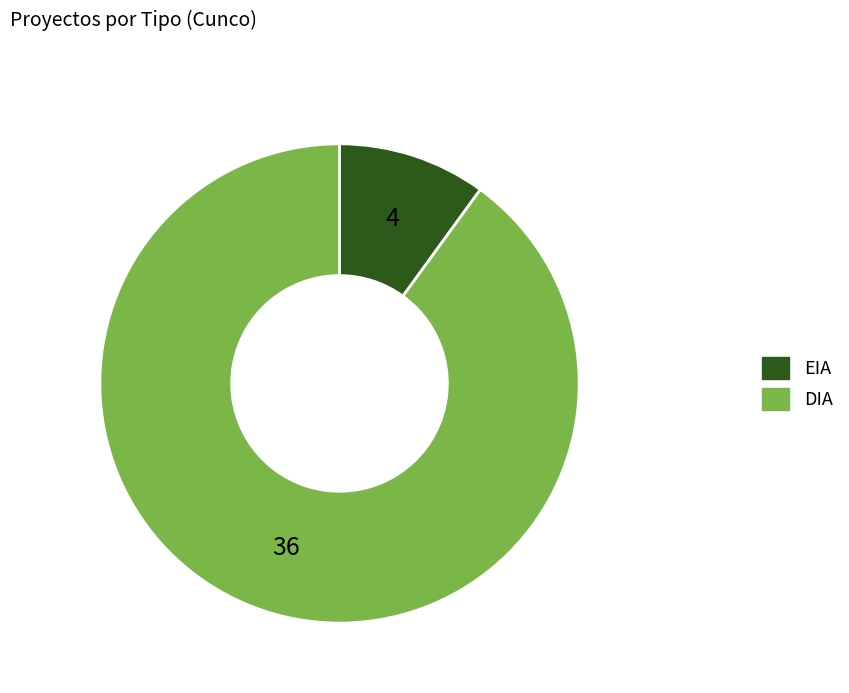

Which has a higher value, EIA or DIA?

DIA